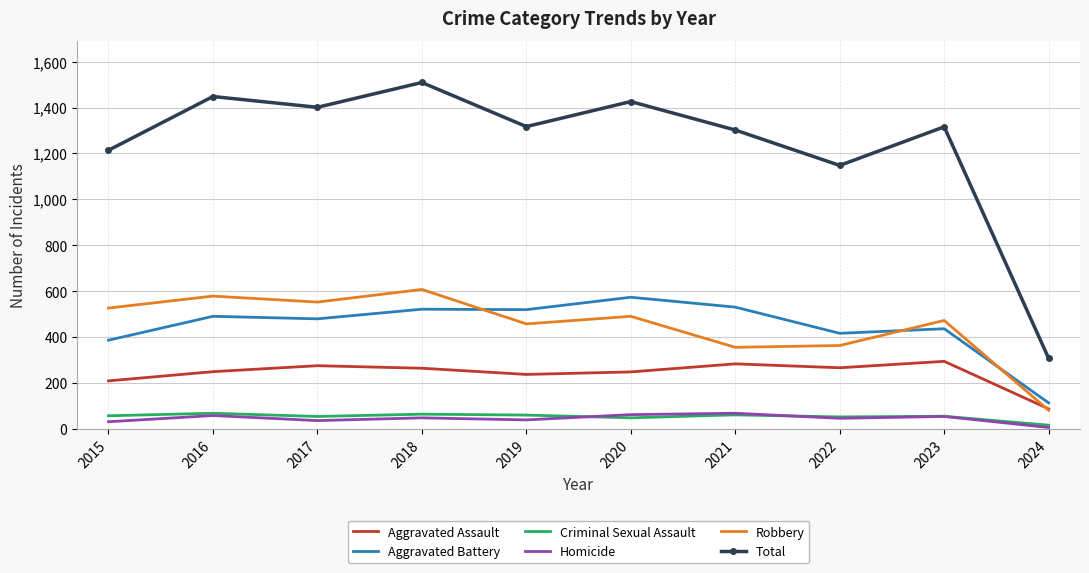

Which series has the largest range (max minus min)?

Total